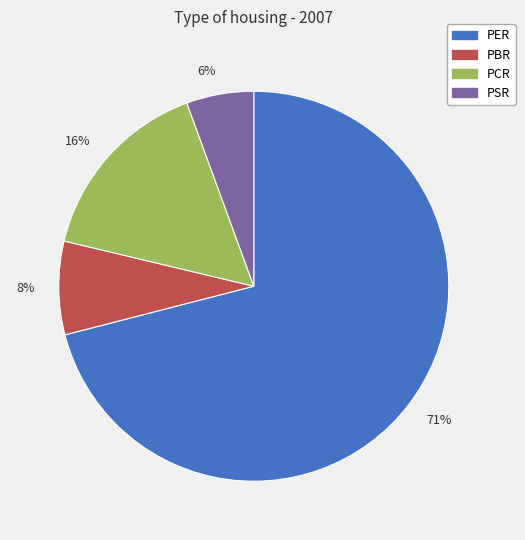

Rank the categories by value from highest to lowest.

71%, 16%, 8%, 6%